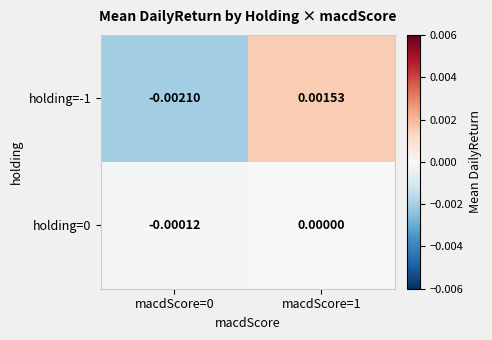

Is the value of holding=-1 at macdScore=0 greater than the value of holding=0 at macdScore=0?

No